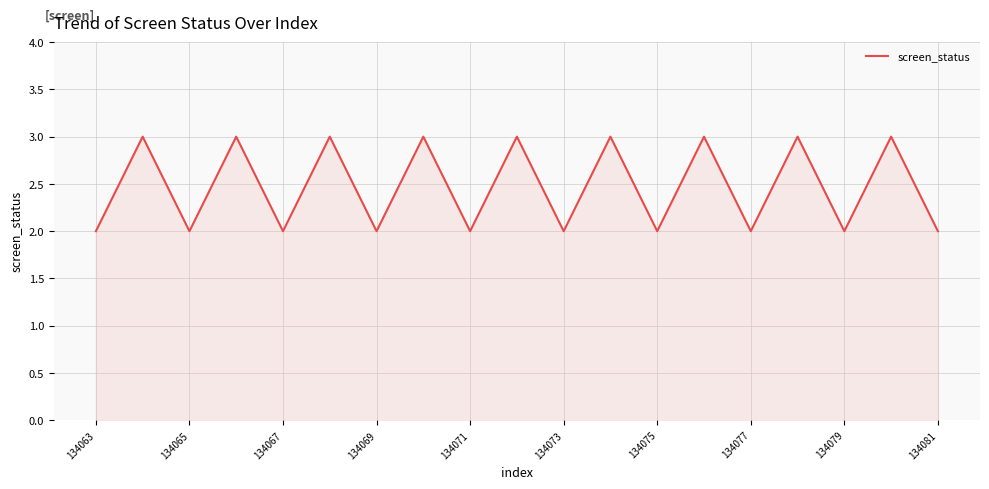

What is the maximum value shown in the chart?

3